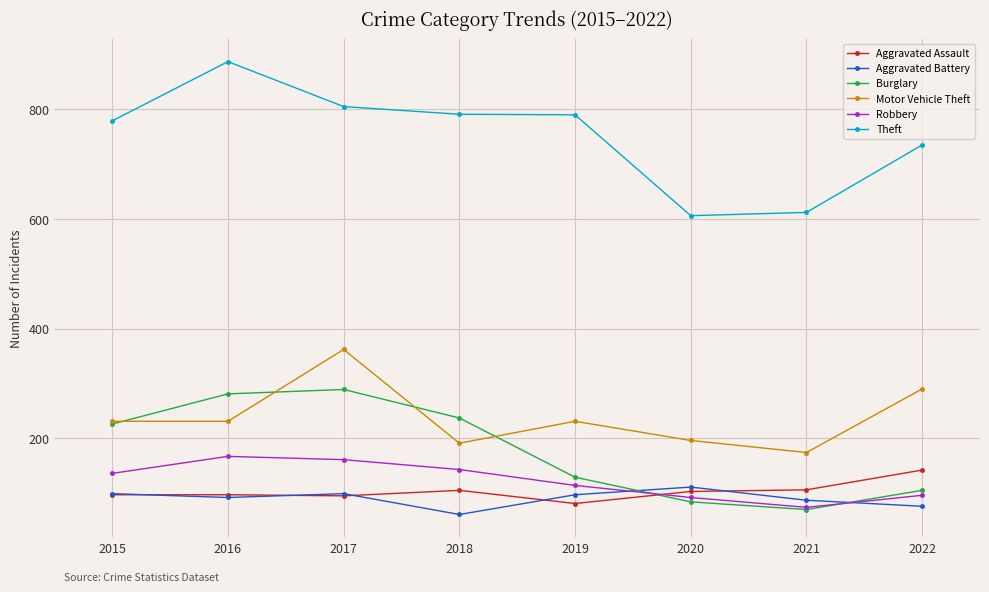

How many values in the Robbery series are below 136?

4